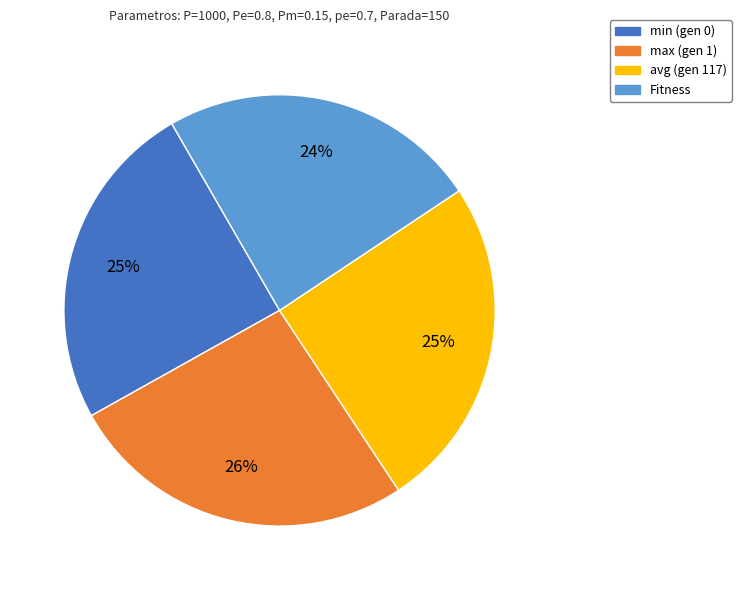

To the nearest percent, what is the average slice percentage?

25%